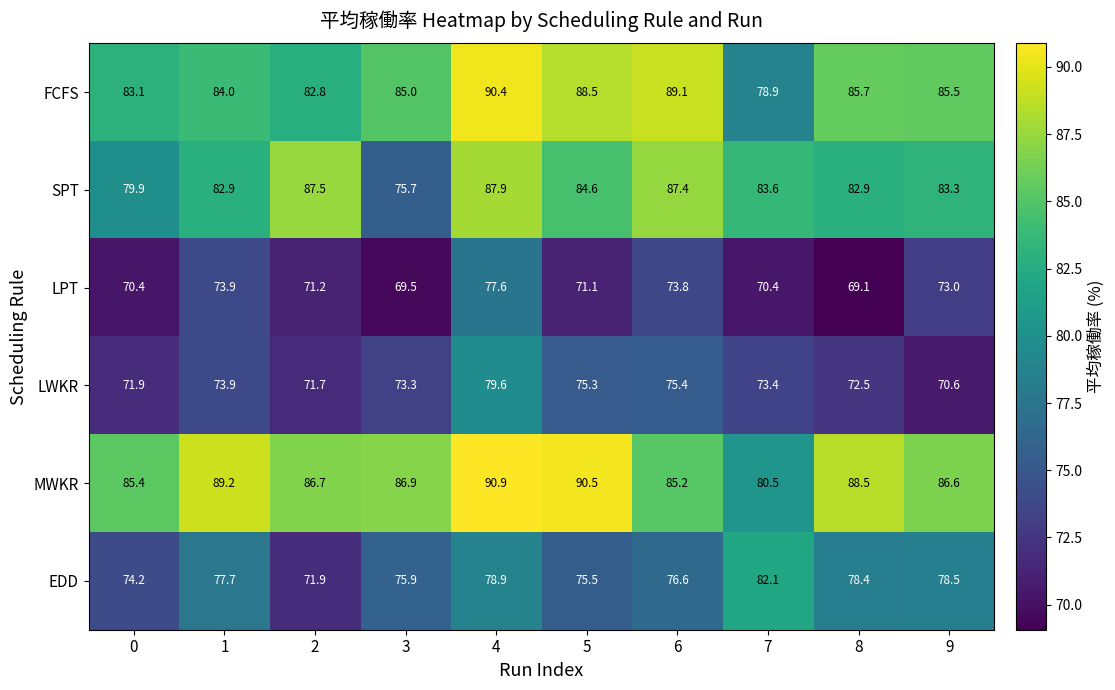

List the series in order of their peak value, lowest first.

LPT, LWKR, EDD, SPT, FCFS, MWKR